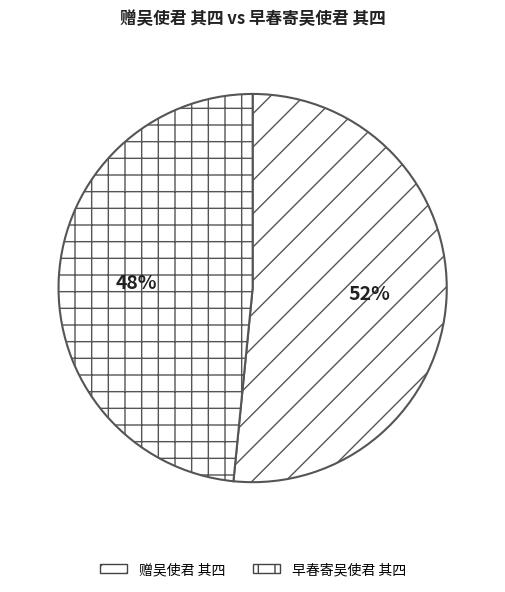

To the nearest percent, what is the difference between the 早春寄吴使君 其四 and 赠吴使君 其四 slice percentages?

3%